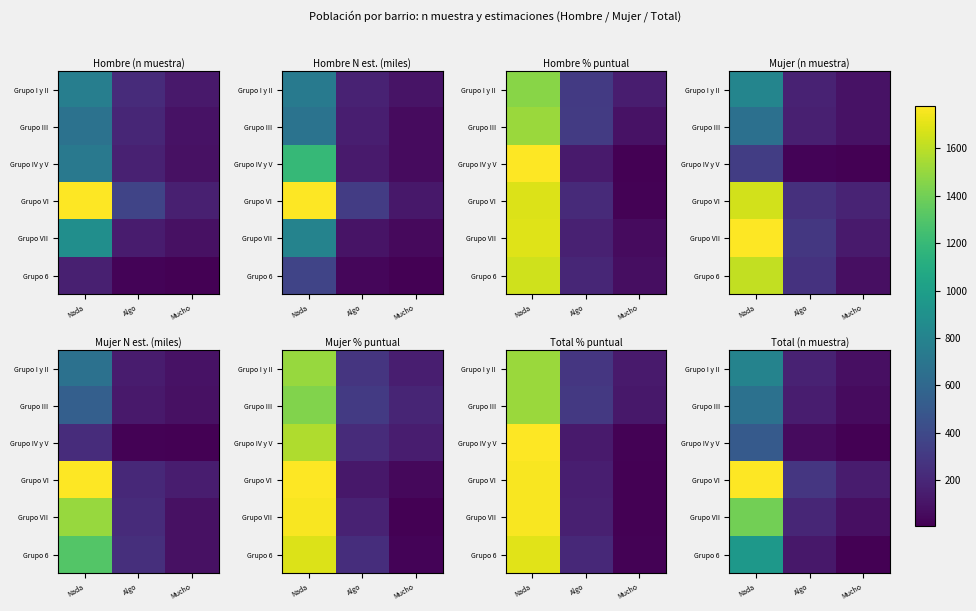

The Grupo IV y V series shows 42 at Algo. True or false?

False